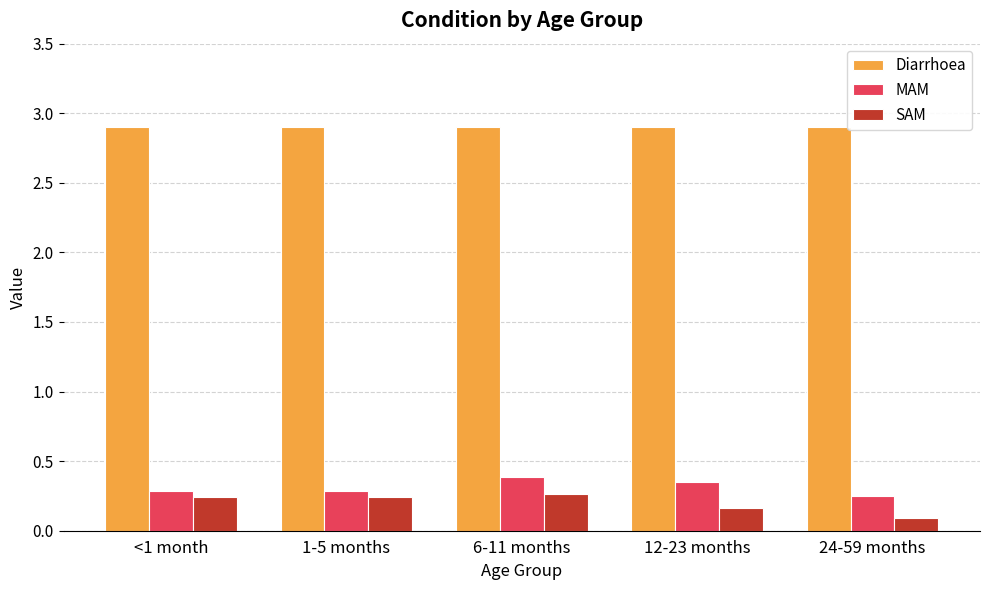

What is the difference between the second highest and second lowest values in the MAM series?

0.1